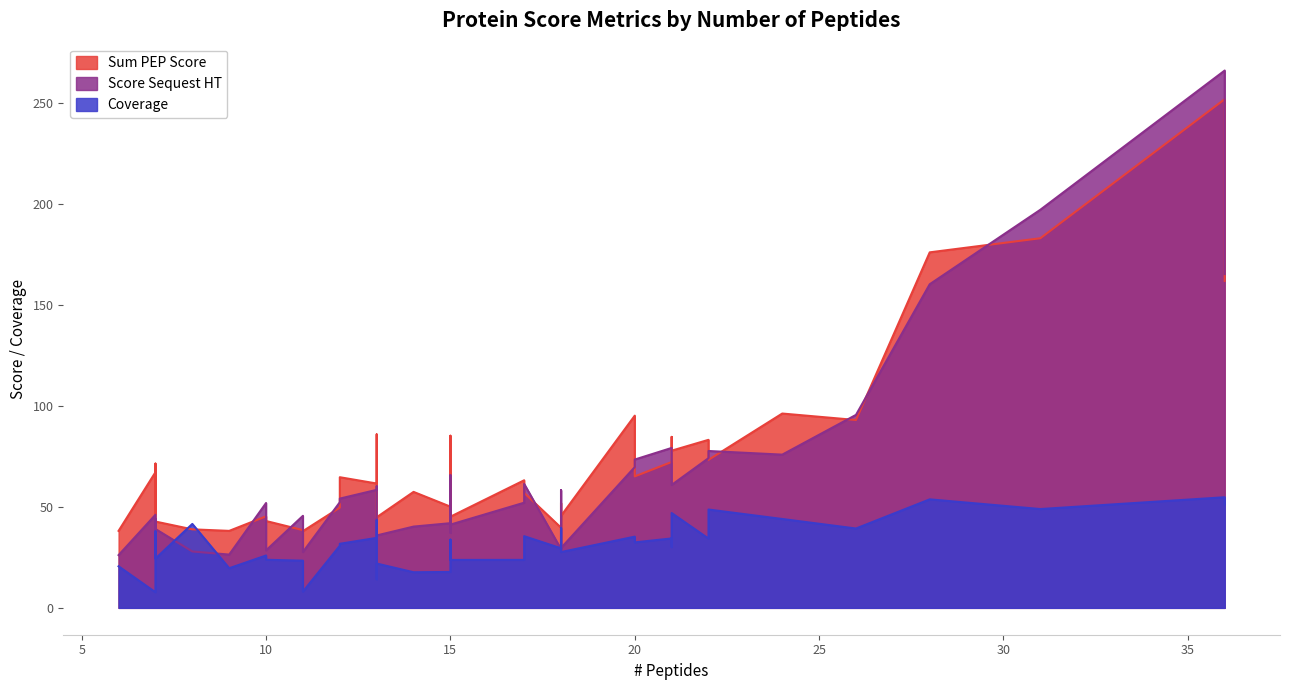

What is the sum of the Sum PEP Score values at 7 and 22?

150.5